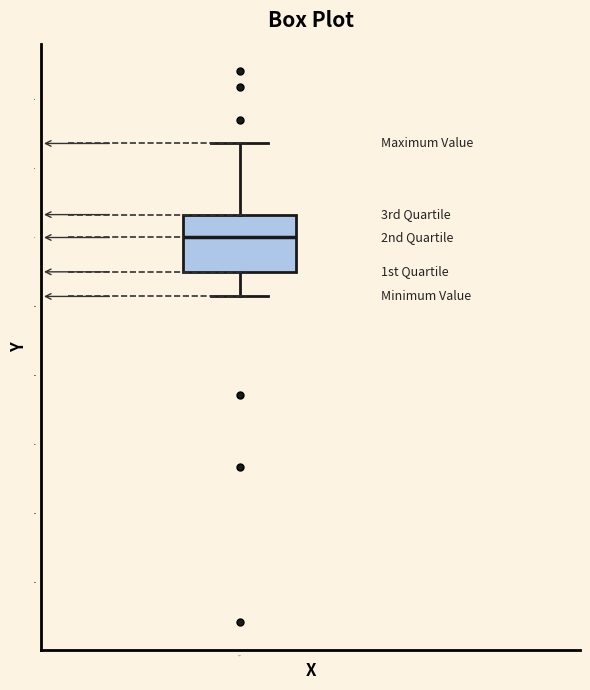

Read this box plot against the y-axis: the position of the median line, the range covered by the box, and the ends of both whiskers. The values are not printed on the chart, so give them approximately, as read against the axis.

median 0.00, box -0.10 to 0.06, whiskers -0.18 to 0.28